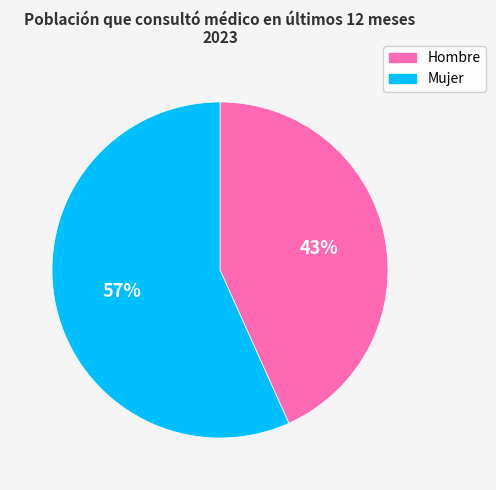

The Hombre slice represents 29% of the pie. True or false?

False